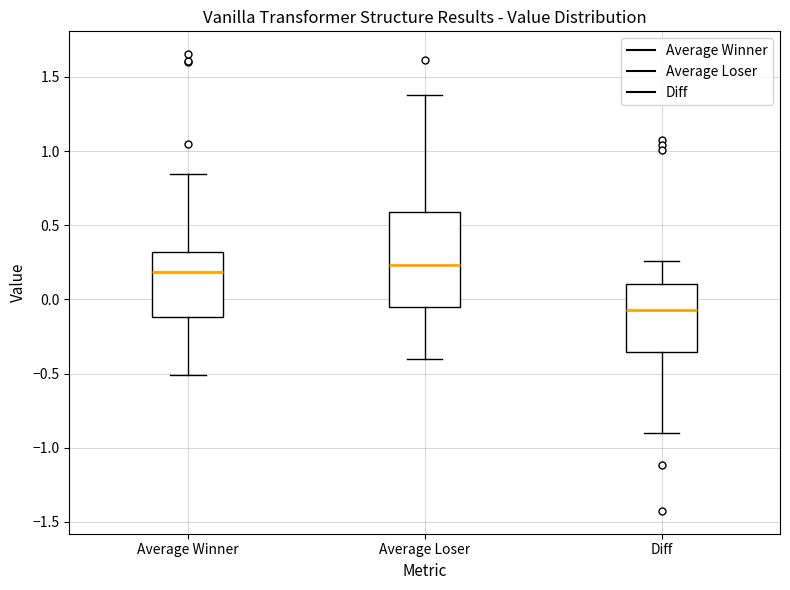

Which box has the lowest median line?

Diff